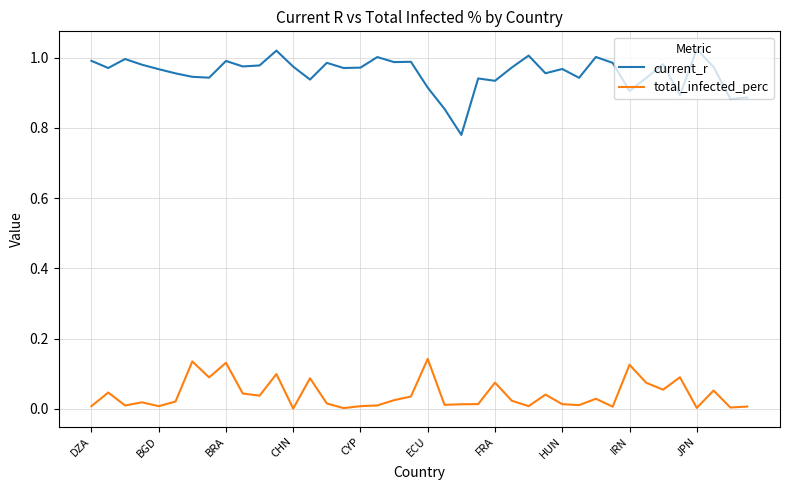

True or false: current_r and total_infected_perc cross at least once.

False